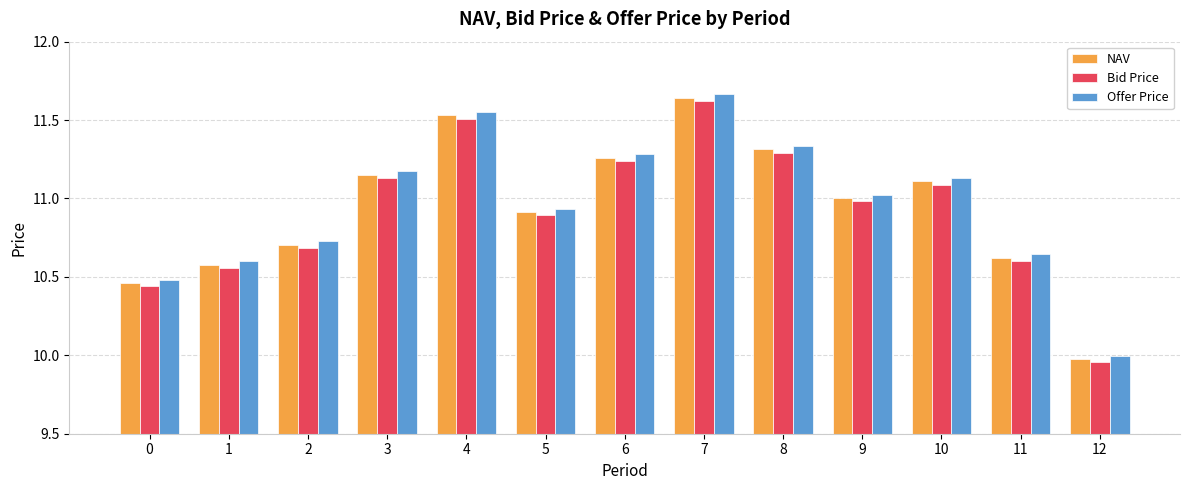

Which series has the widest spread of values?

Offer Price